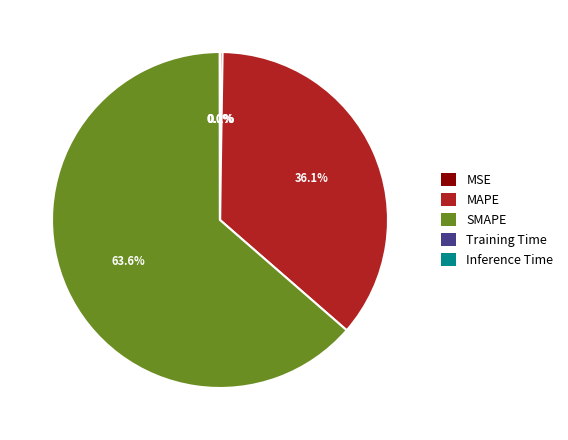

What is the largest slice in the pie chart?

SMAPE